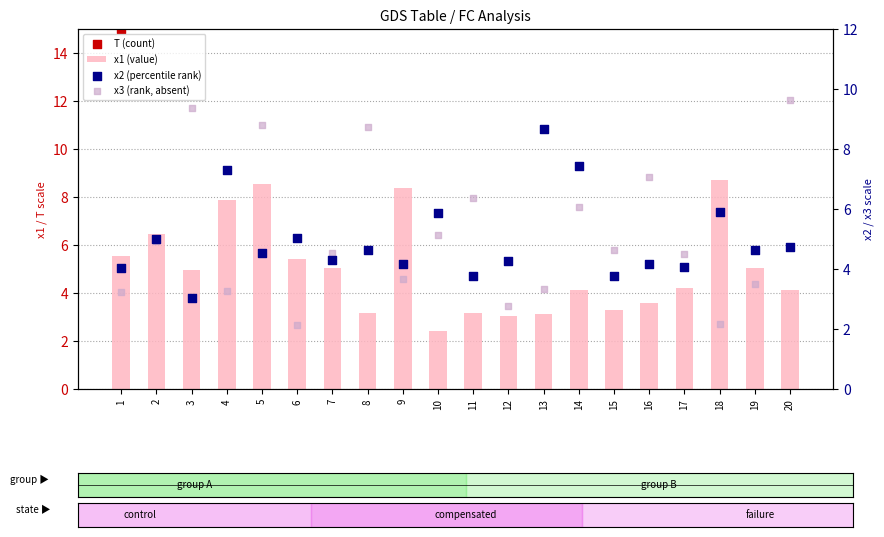

What is the total value across all series at 11?

178.3